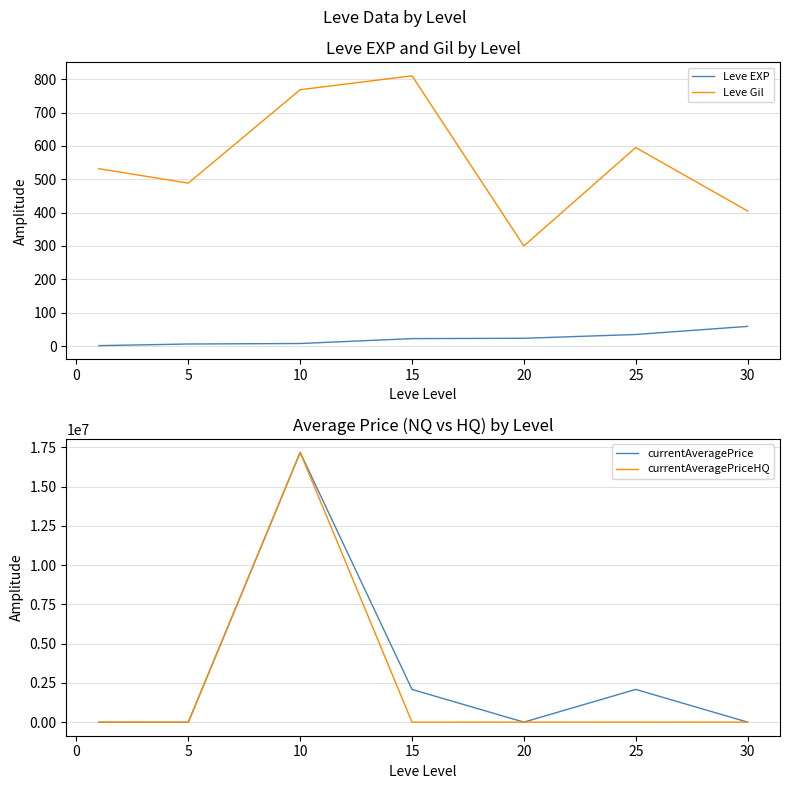

How many data points in currentAveragePrice are less than 8713?

3